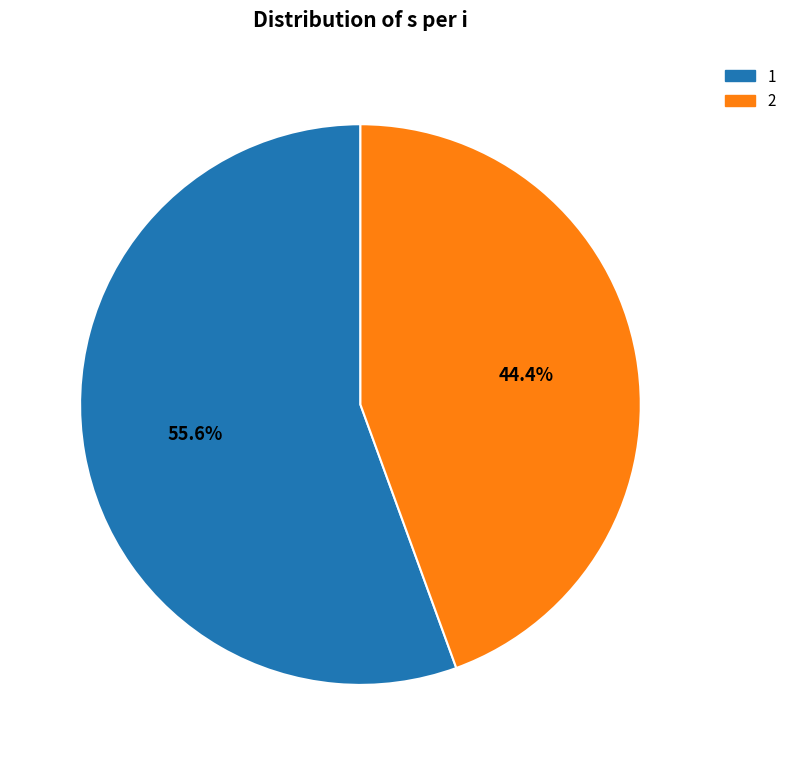

Count the number of slices in the pie.

2